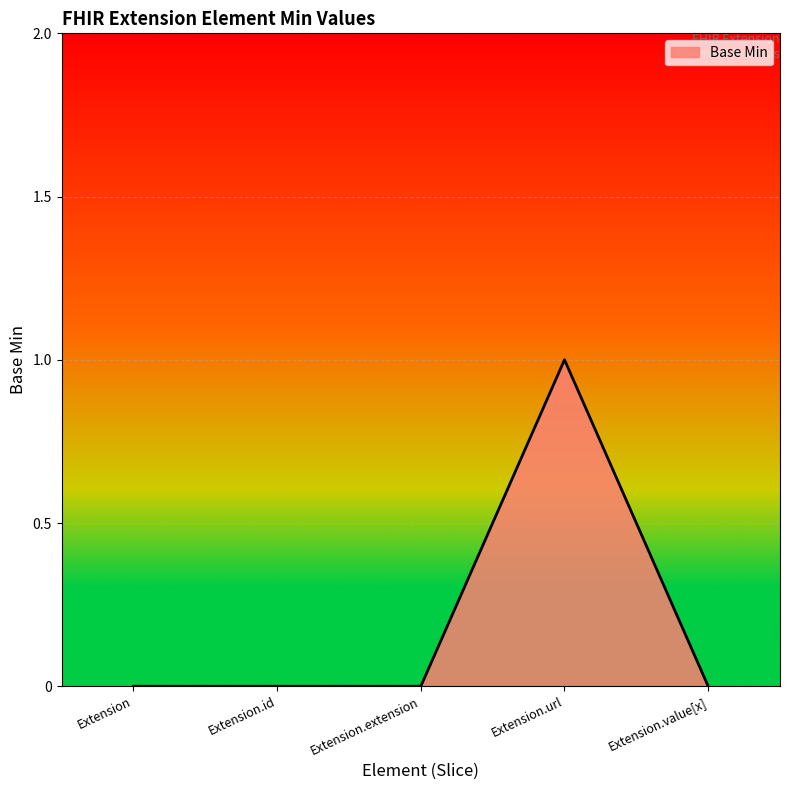

True or false: there are more than 0 points higher than both neighbors.

True